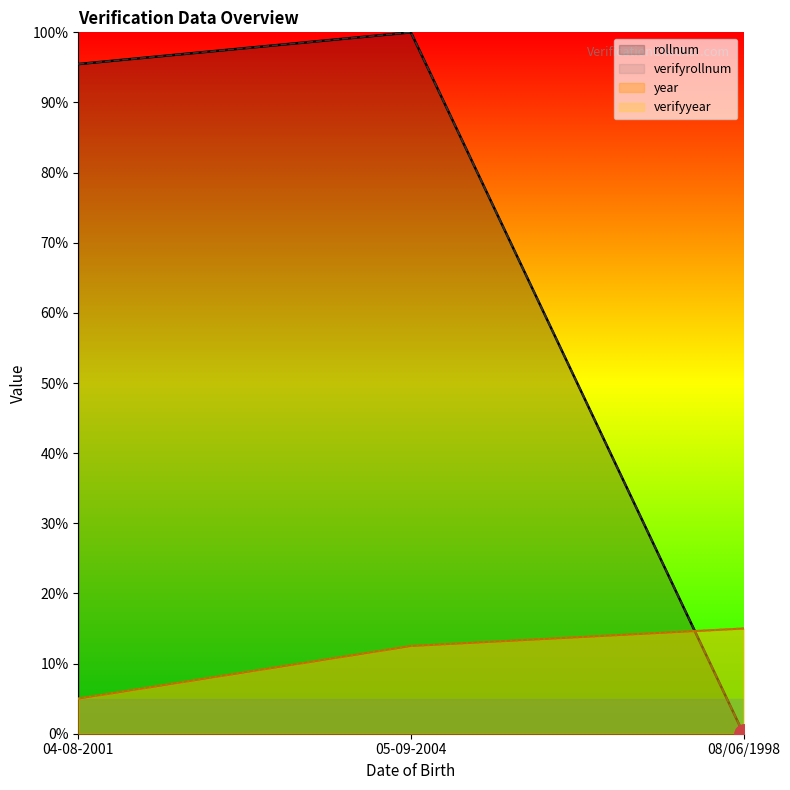

The value of verifyrollnum at 04-08-2001 is 95.5. True or false?

True